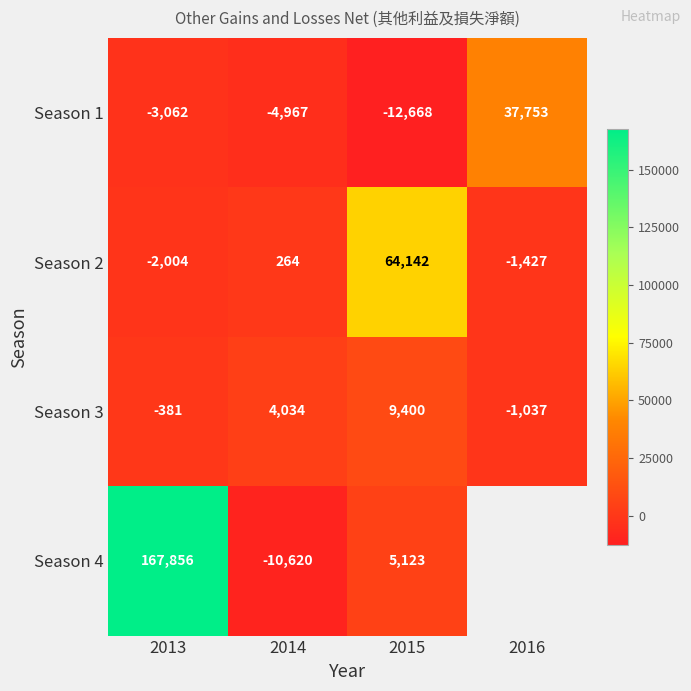

What is the sum of the Season 1 values at 2016 and 2014?

32786